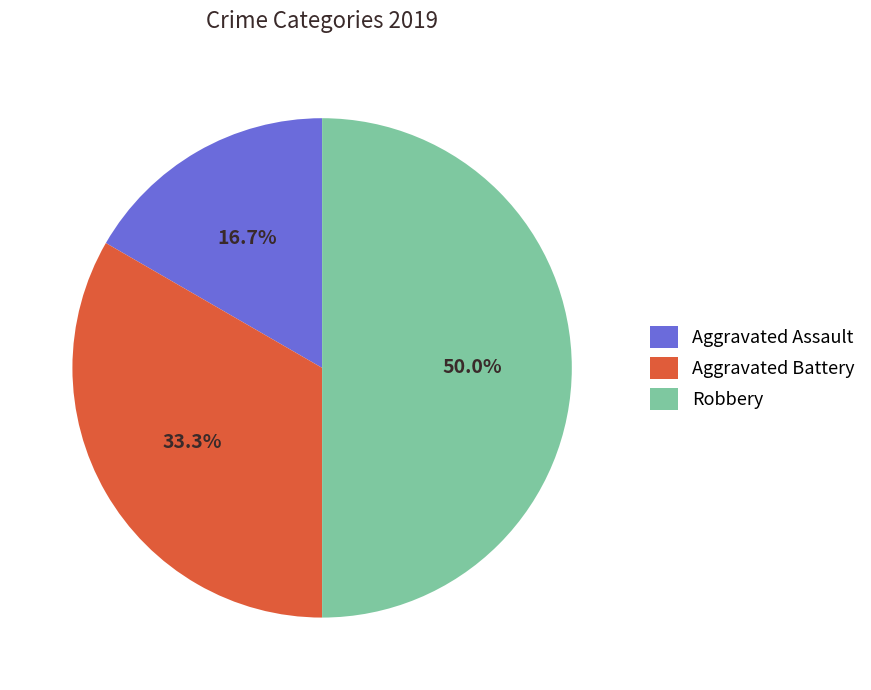

What percentage is the Aggravated Assault slice, to the nearest percent?

17%